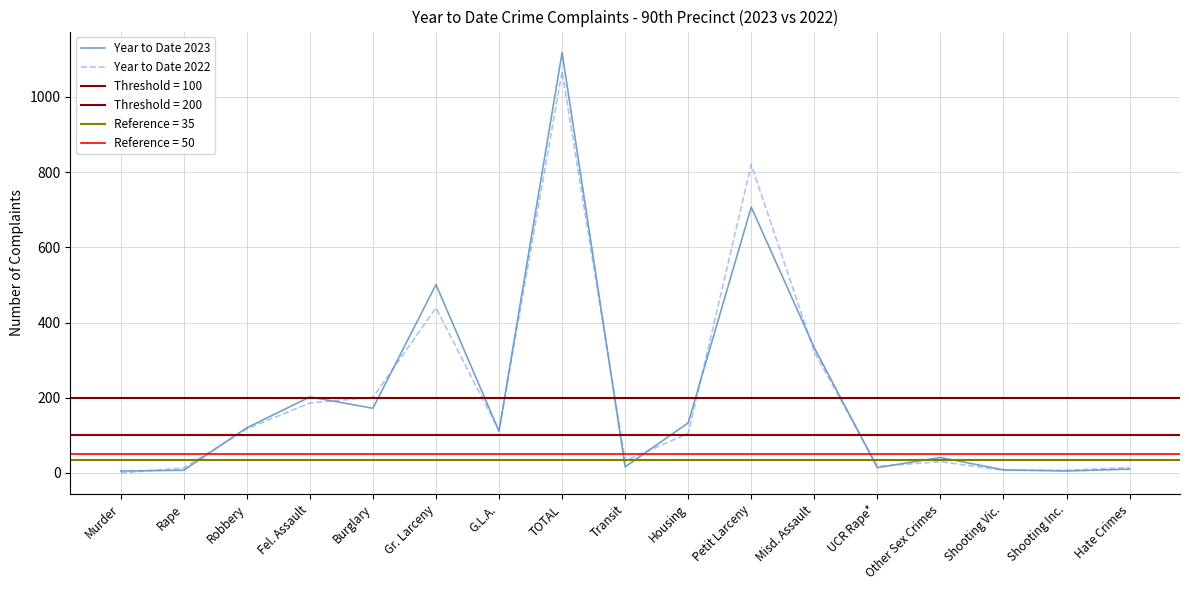

Which series has the widest spread of values?

Year to Date 2023